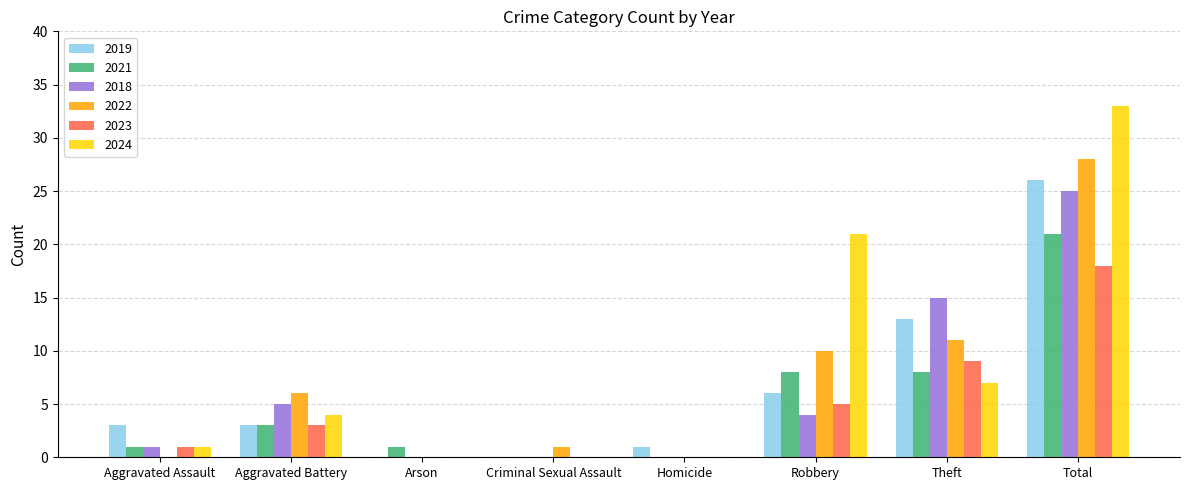

What are all the series names shown in the legend?

2019, 2021, 2018, 2022, 2023, 2024